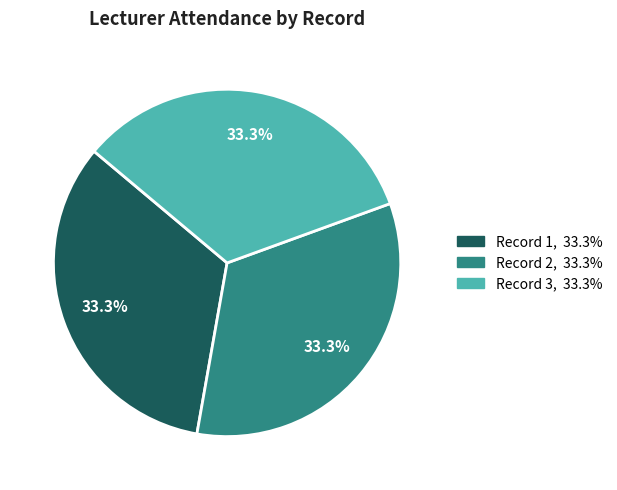

How many segments does this pie chart have?

3